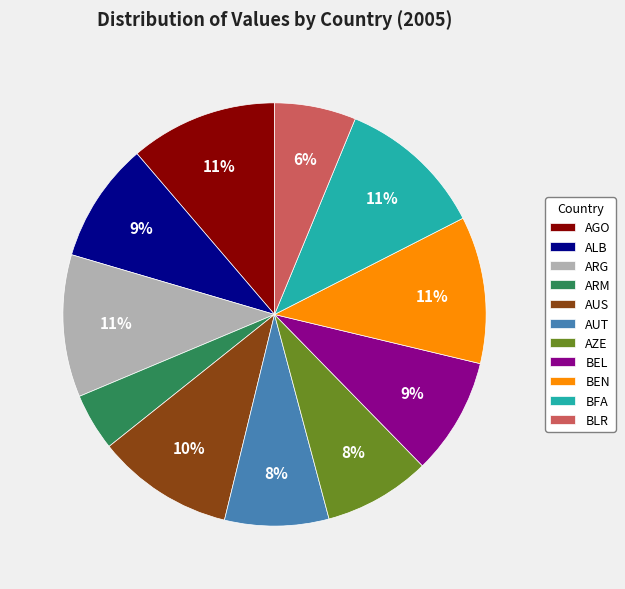

To the nearest percent, what percentage of the pie is ALB?

9%